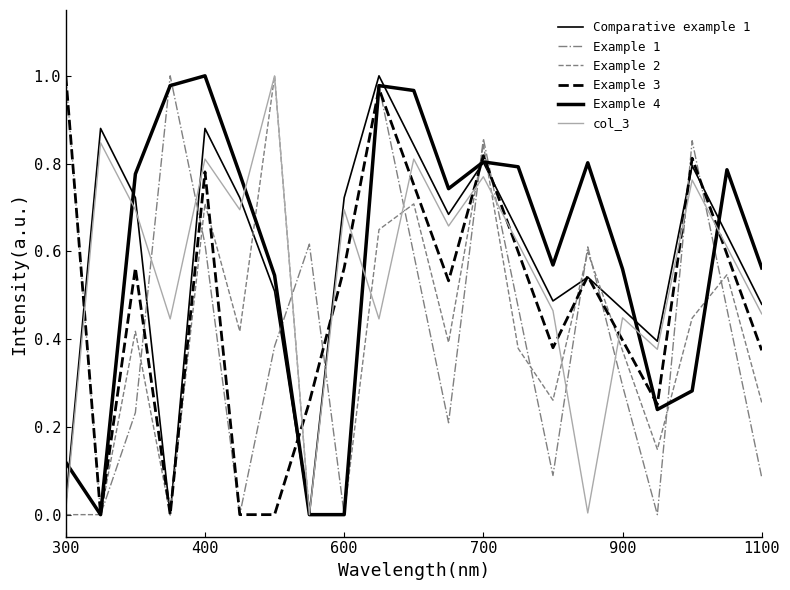

How many series are shown in this chart?

6